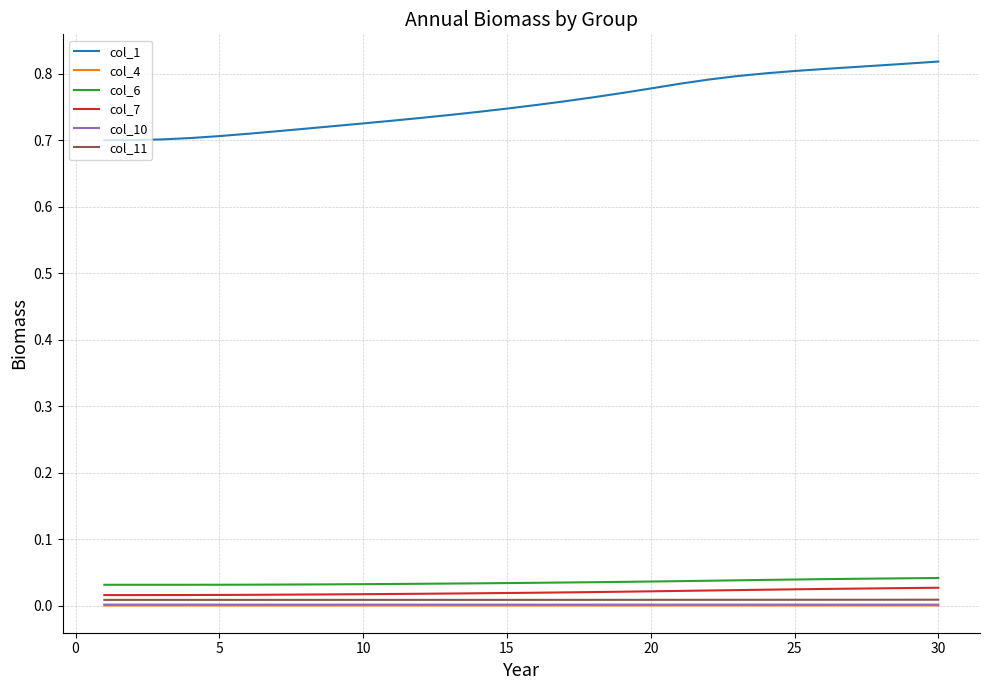

Is this an area chart (filled region under the line)?

No